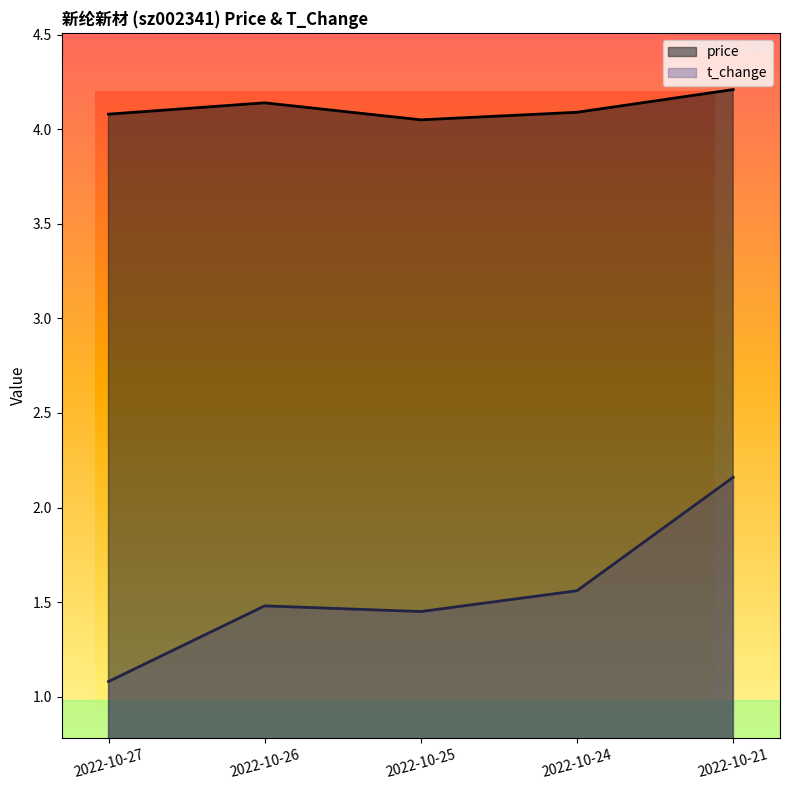

What are all the series names shown in the legend?

price, t_change